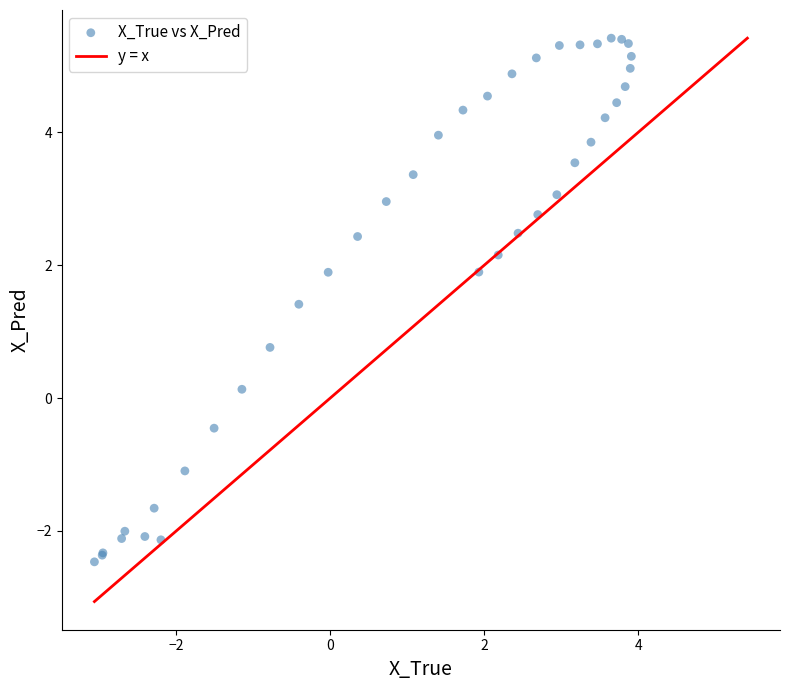

What Y value in the scatter plot is closest to 1?

0.8